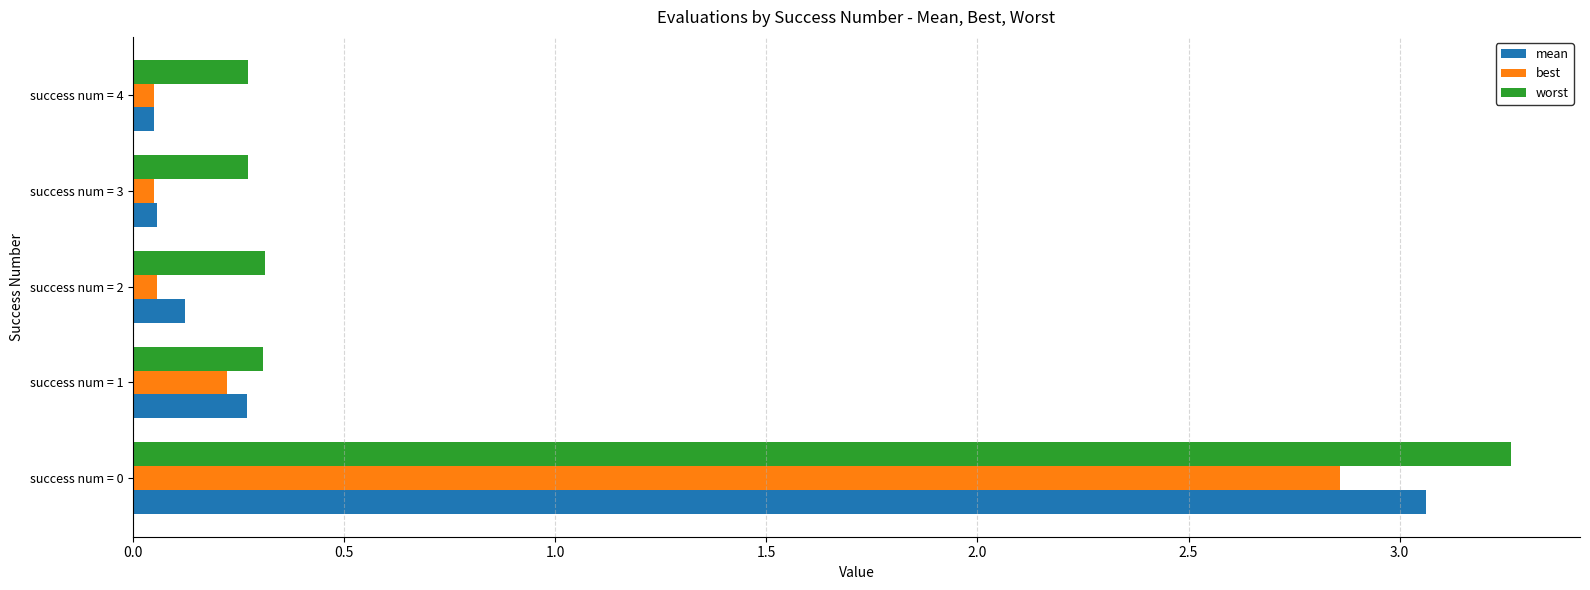

Where is mean nearest to the value 1?

success num = 1